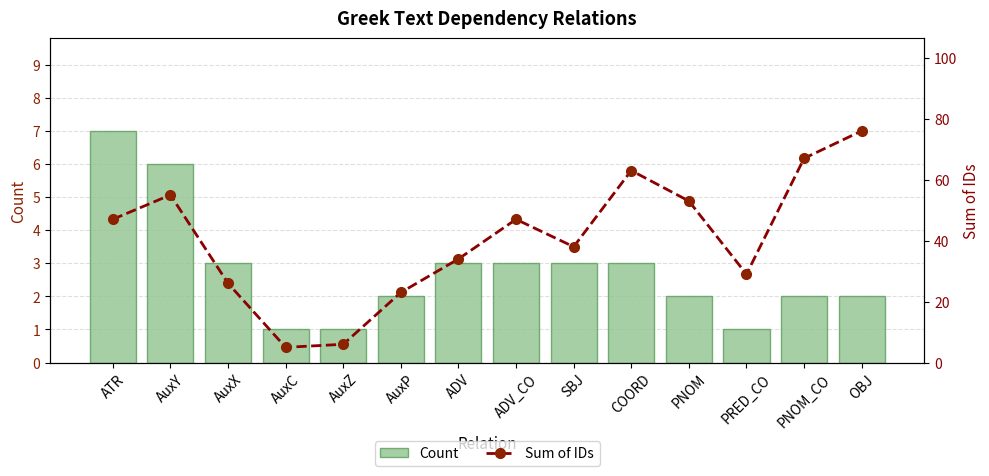

At which category does the chart reach its peak across all series?

OBJ